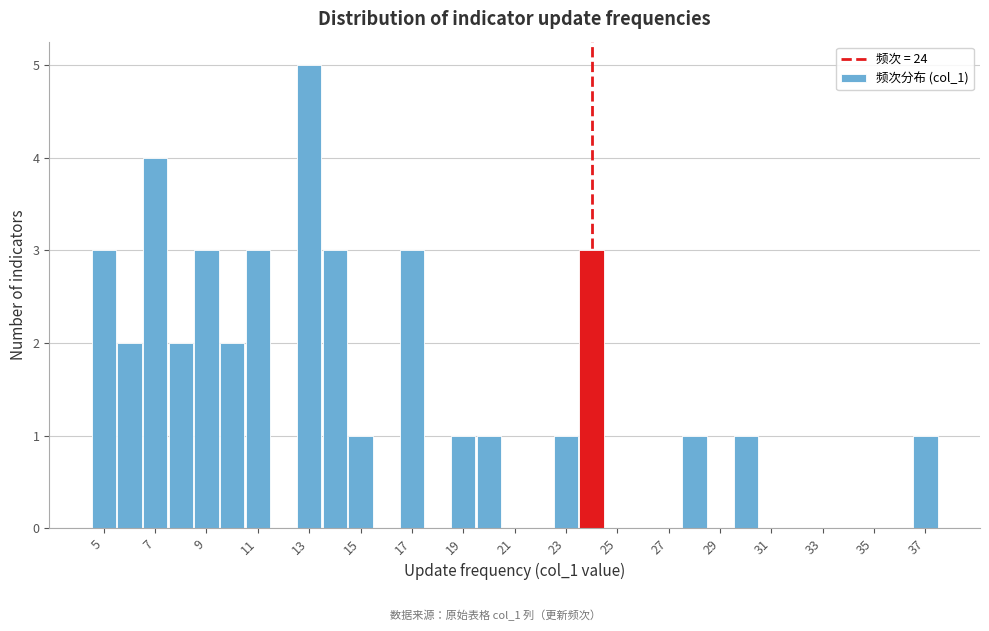

Reading left to right, transcribe this chart: for each bar, give the range it covers on the x-axis and its height. Neither the bar edges nor the heights are printed on the chart, so give them approximately, as read against the axes.

4.5 to 5.5: 3
5.5 to 6.5: 2
6.5 to 7.5: 4
7.5 to 8.5: 2
8.5 to 9.5: 3
9.5 to 10.5: 2
10.5 to 11.5: 3
11.5 to 12.5: 0
12.5 to 13.5: 5
13.5 to 14.5: 3
14.5 to 15.5: 1
15.5 to 16.5: 0
16.5 to 17.5: 3
17.5 to 18.5: 0
18.5 to 19.5: 1
19.5 to 20.5: 1
20.5 to 21.5: 0
21.5 to 22.5: 0
22.5 to 23.5: 1
23.5 to 24.5: 3
24.5 to 25.5: 0
25.5 to 26.5: 0
26.5 to 27.5: 0
27.5 to 28.5: 1
28.5 to 29.5: 0
29.5 to 30.5: 1
30.5 to 31.5: 0
31.5 to 32.5: 0
32.5 to 33.5: 0
33.5 to 34.5: 0
34.5 to 35.5: 0
35.5 to 36.5: 0
36.5 to 37.5: 1